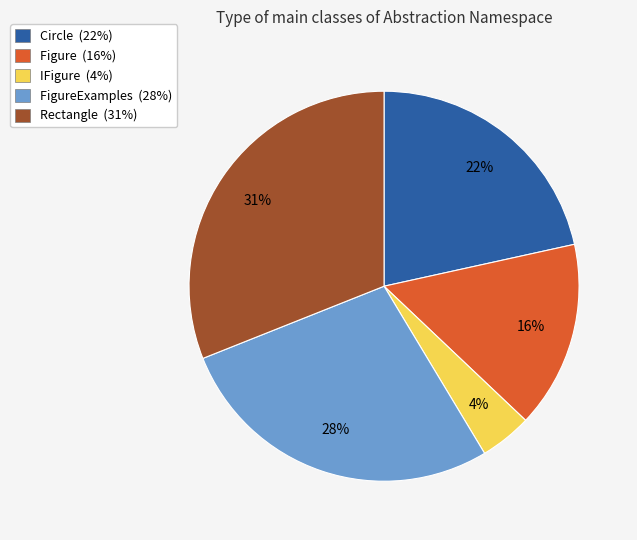

Does any single category account for the majority?

No